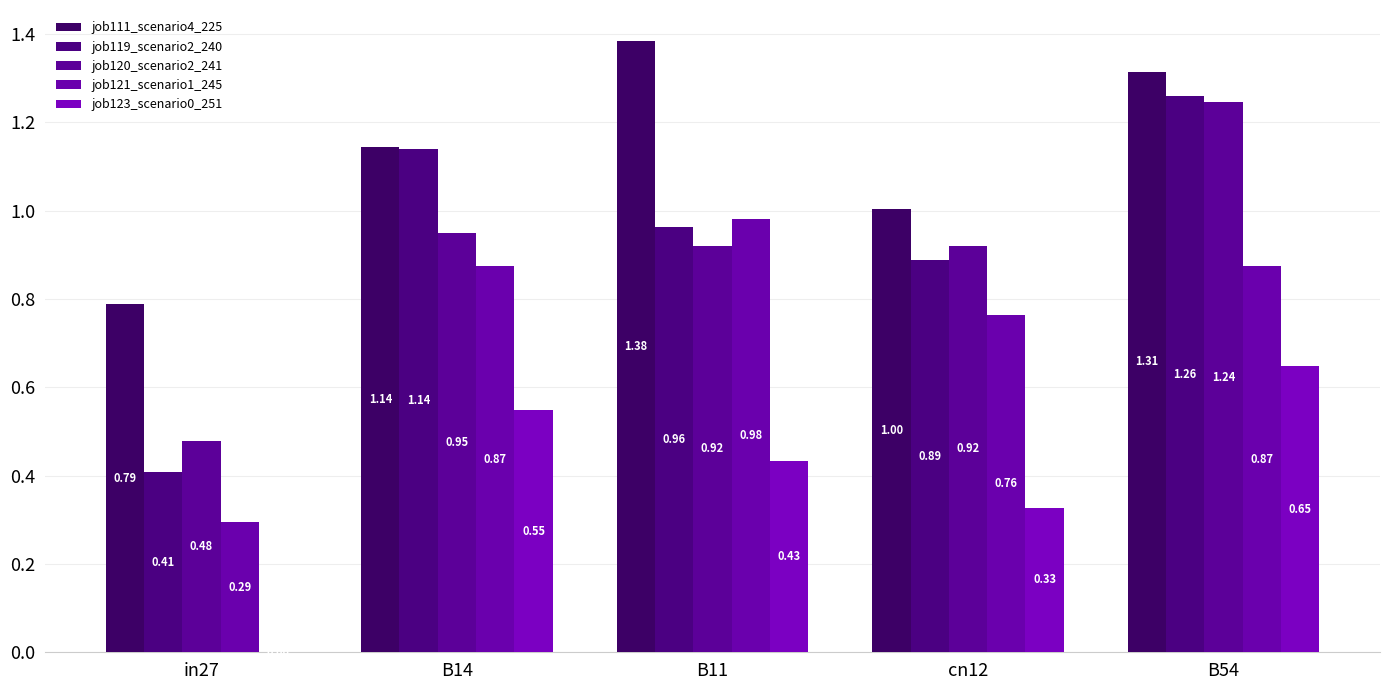

How many categories are shown in the chart?

5